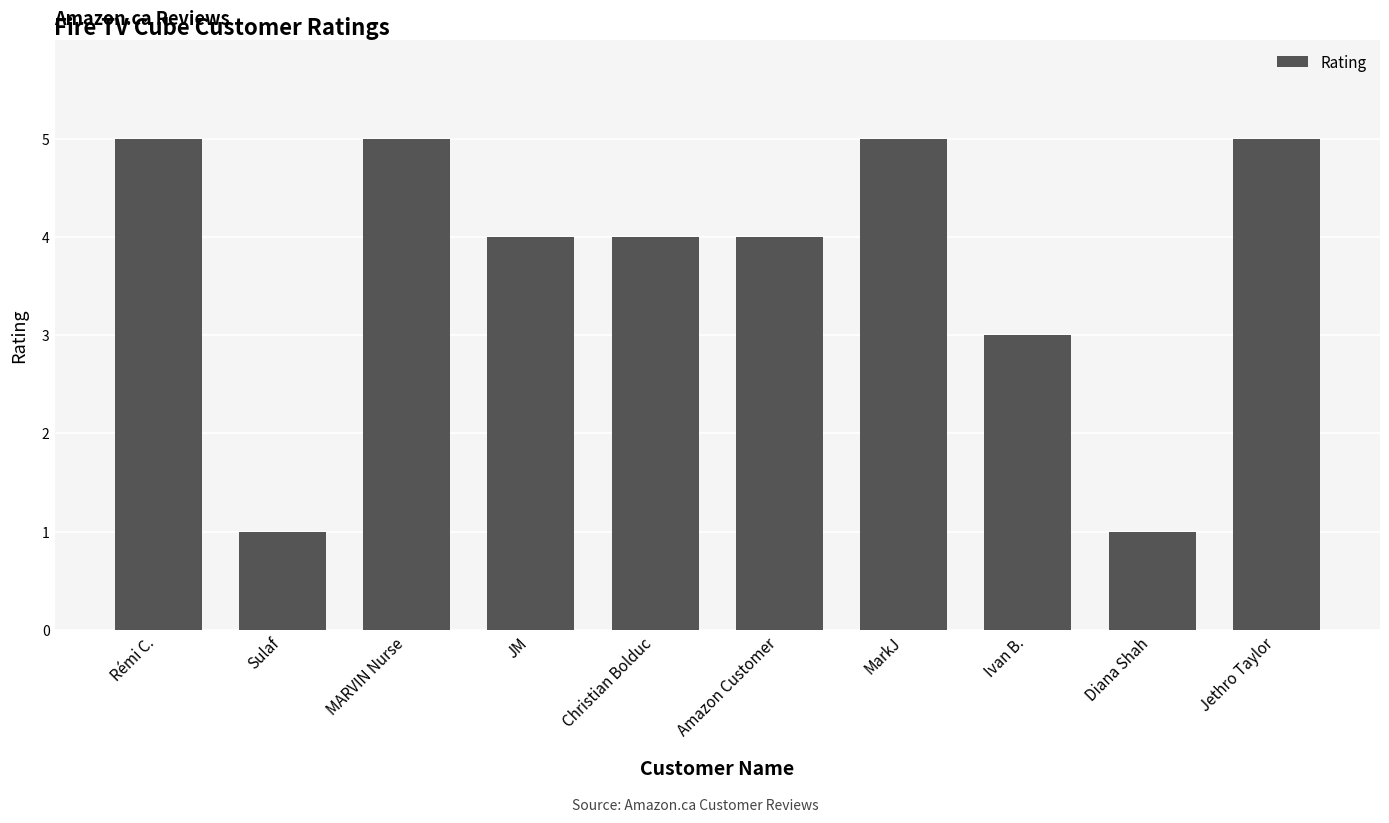

Reading left to right, extract all data points from this chart.

5	1	5	4	4	4	5	3	1	5